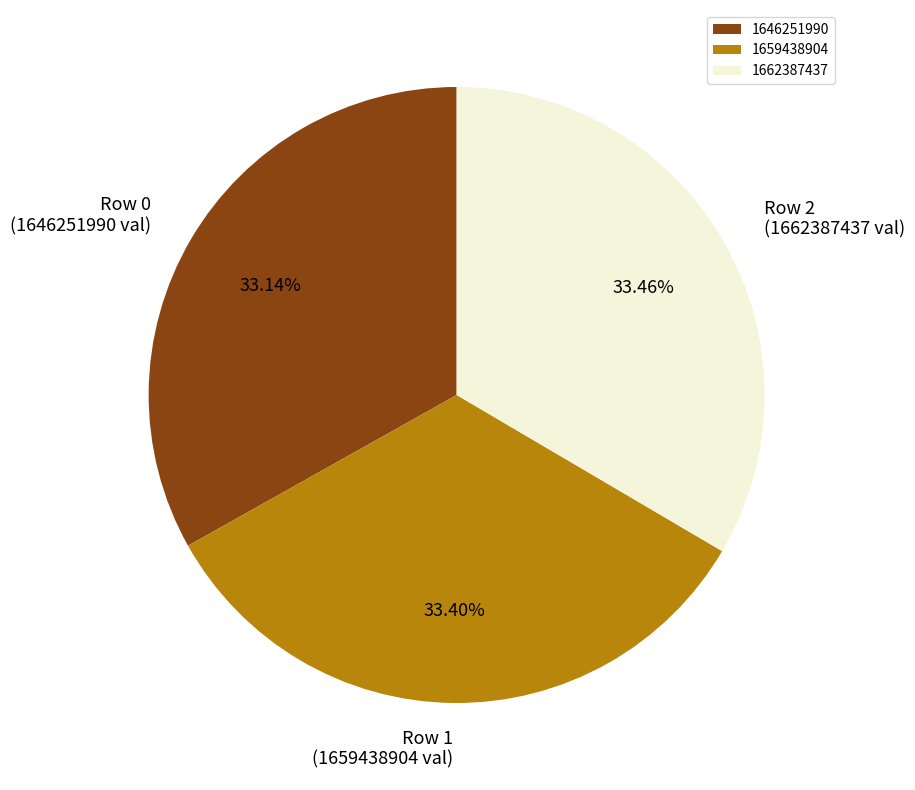

Approximately how many times larger is the value at 1662387437 compared to 1646251990?

1.0